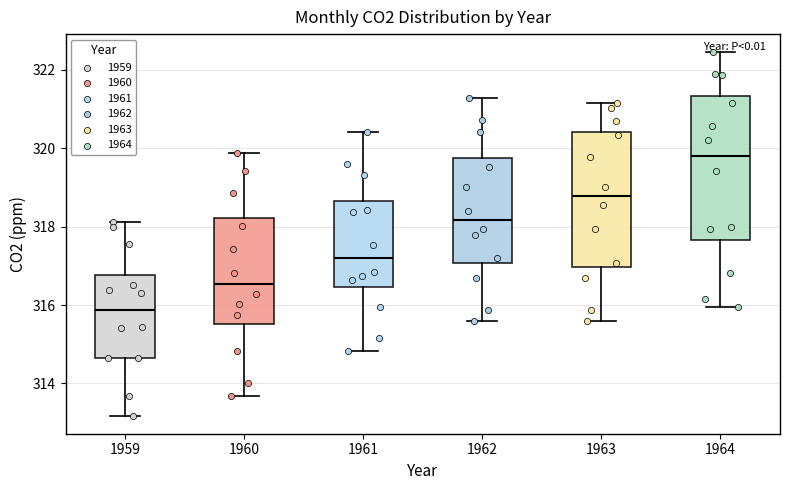

Reading left to right, read every box against the y-axis: the position of its median line, the range the box covers, and the ends of its whiskers. The values are not printed on the chart, so give them approximately, as read against the axis.

1959: median 315.8, box 314.6 to 316.8, whiskers 313.2 to 318.2
1960: median 316.6, box 315.6 to 318.2, whiskers 313.6 to 319.8
1961: median 317.2, box 316.4 to 318.6, whiskers 314.8 to 320.4
1962: median 318.2, box 317.0 to 319.8, whiskers 315.6 to 321.2
1963: median 318.8, box 317.0 to 320.4, whiskers 315.6 to 321.2
1964: median 319.8, box 317.6 to 321.4, whiskers 316.0 to 322.4